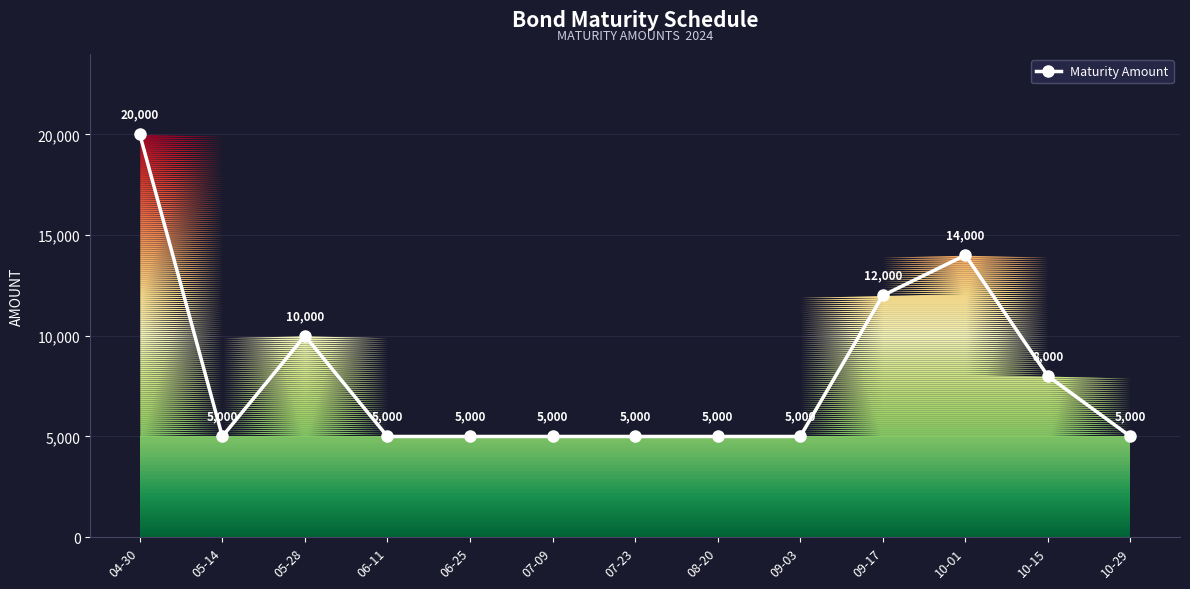

The chart shows a value of 17374 at 05-28. True or false?

False